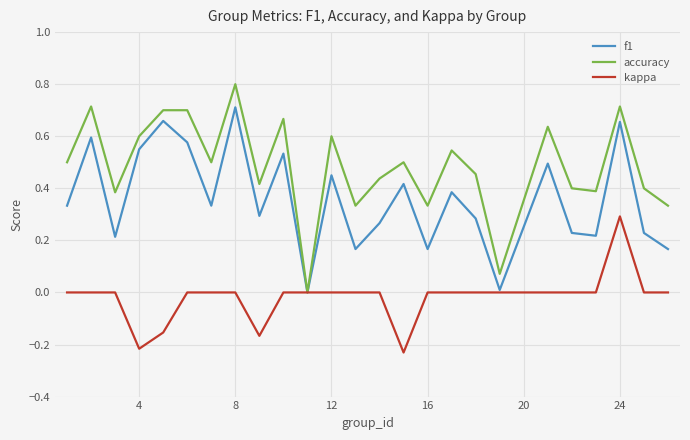

How many kappa values are between 0 and 1?

21